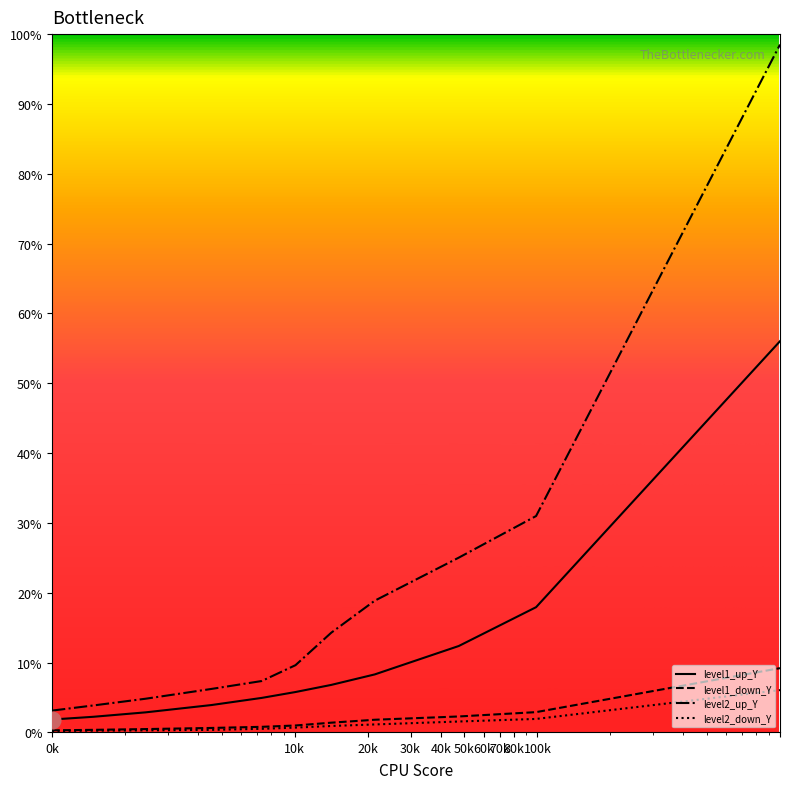

What are all the series names shown in the legend?

level1_up_Y, level1_down_Y, level2_up_Y, level2_down_Y